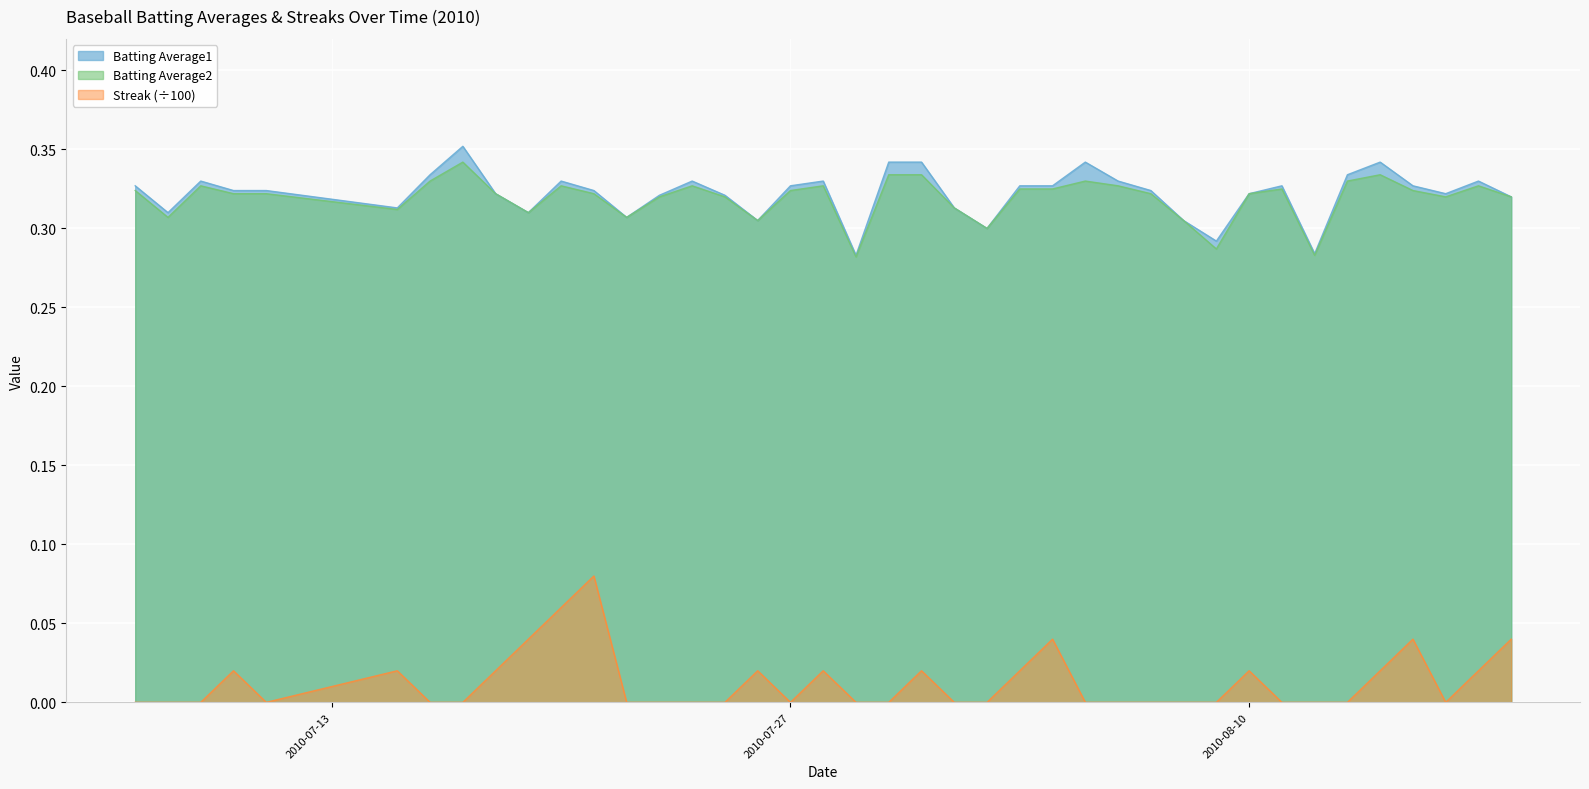

At which label does Streak reach its peak?

2010-07-21